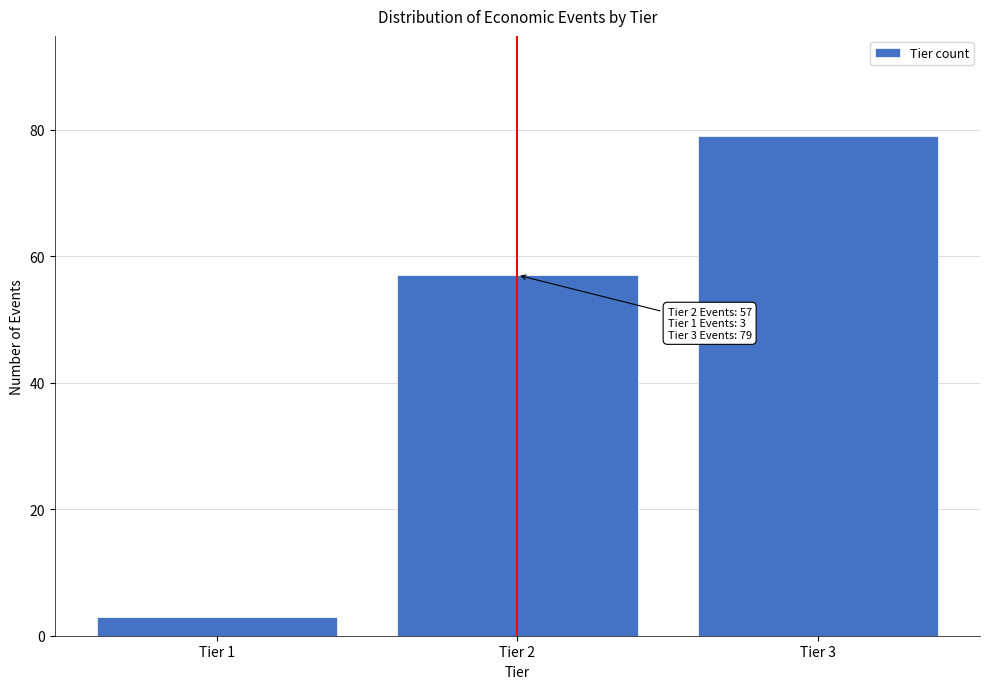

Reading right to left, extract all data points from this chart.

Tier 3=79	Tier 2=57	Tier 1=3